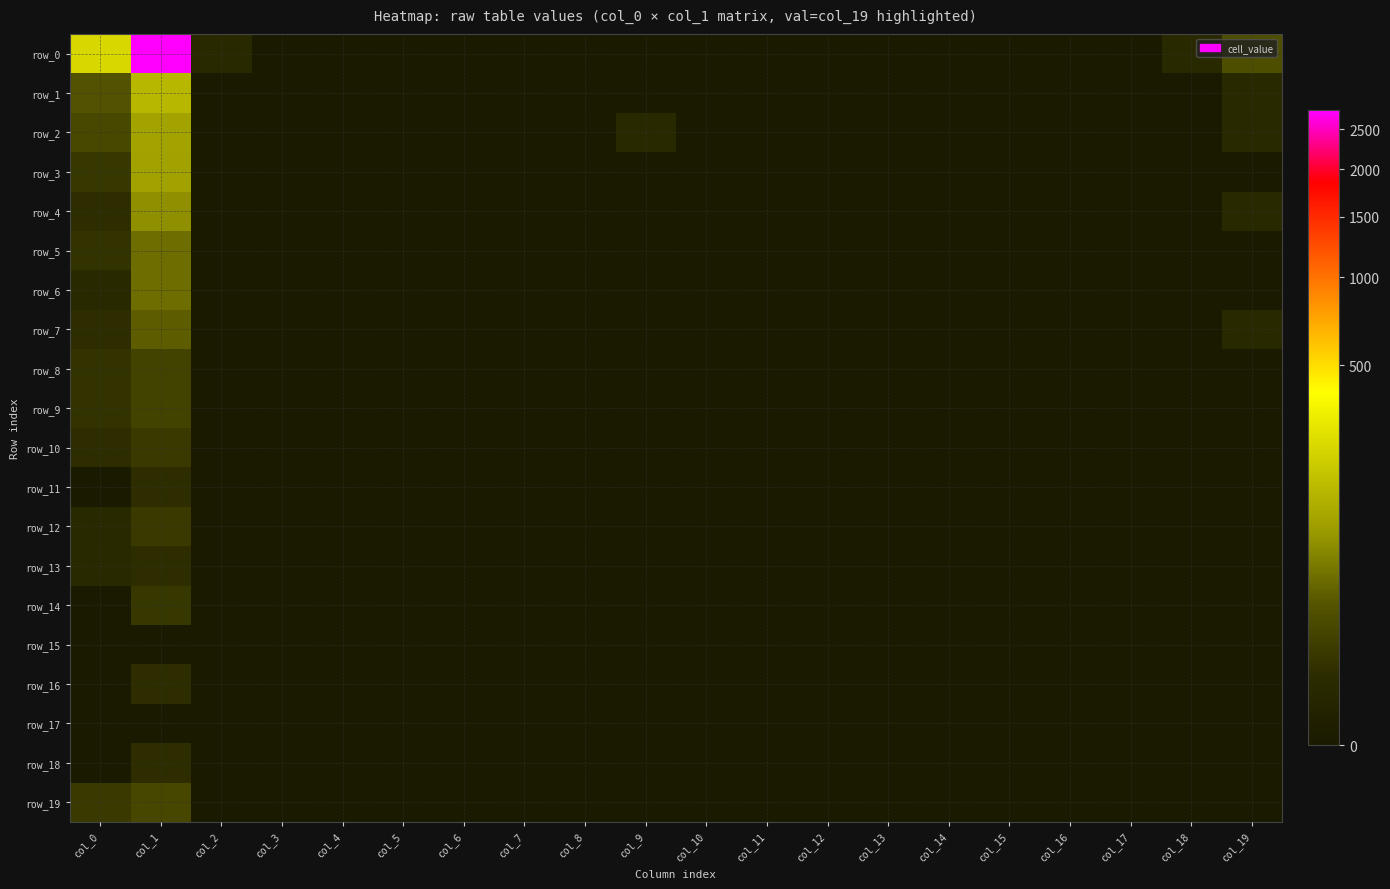

Which series has the widest spread of values?

row_0